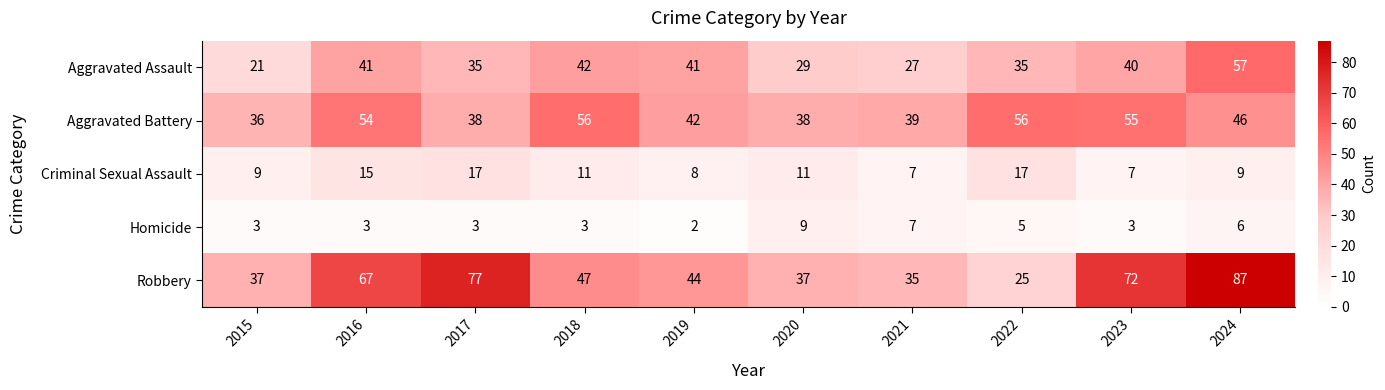

At which category is the sum across all series the highest?

2024